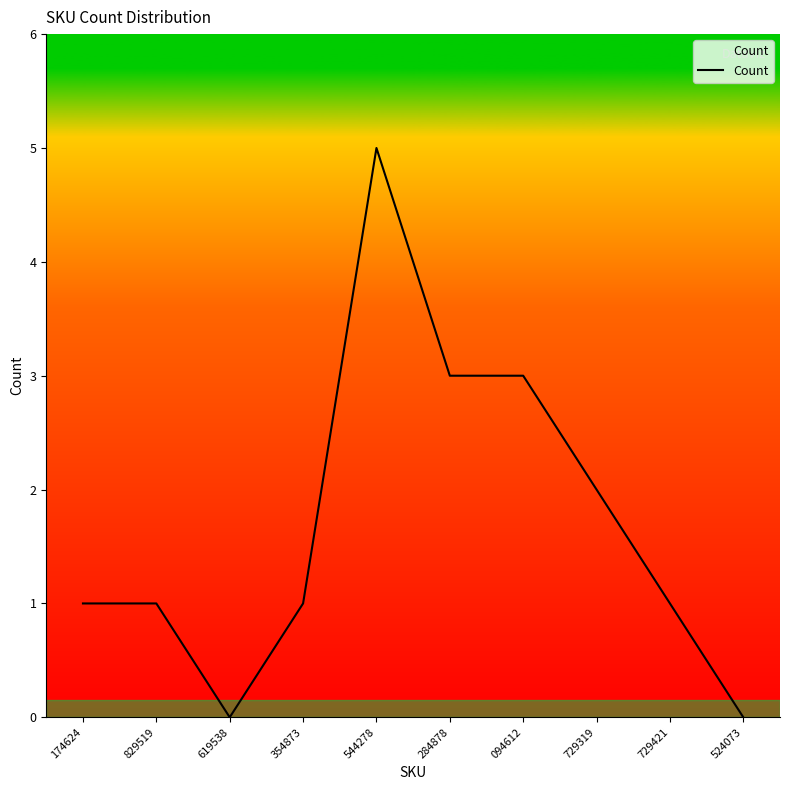

The chart shows a value of 3 at 544278. True or false?

False